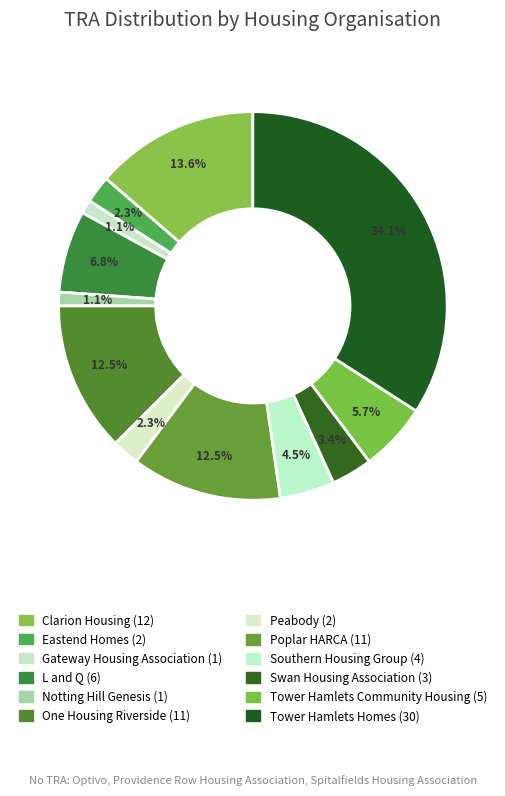

The Tower Hamlets Community Housing slice represents 6% of the pie. True or false?

True